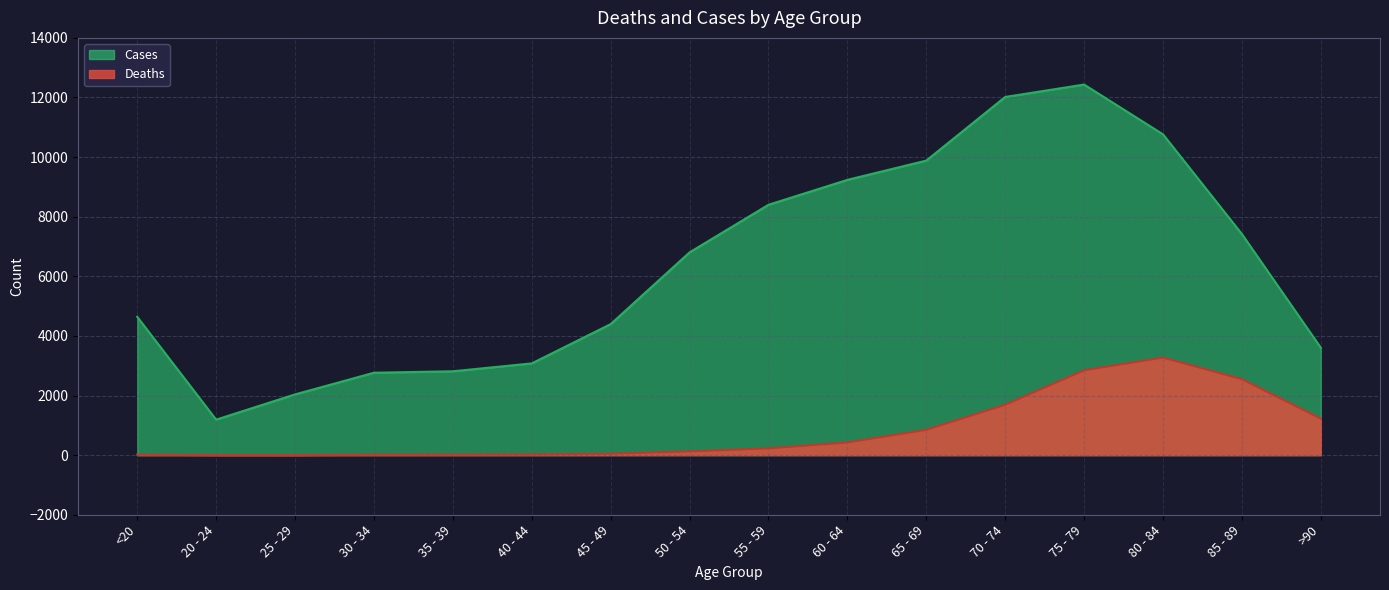

What is the value of the Cases point at the 7th from the left?

4396